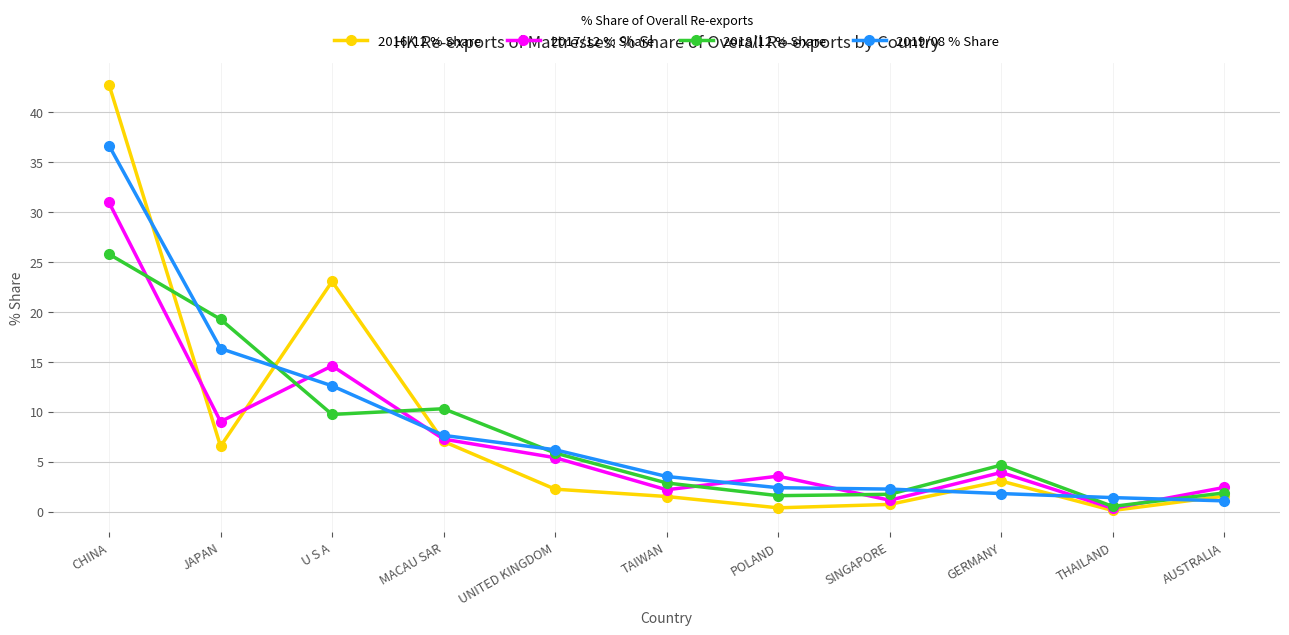

What is the average value of the 2016/12 % Share series?

8.1